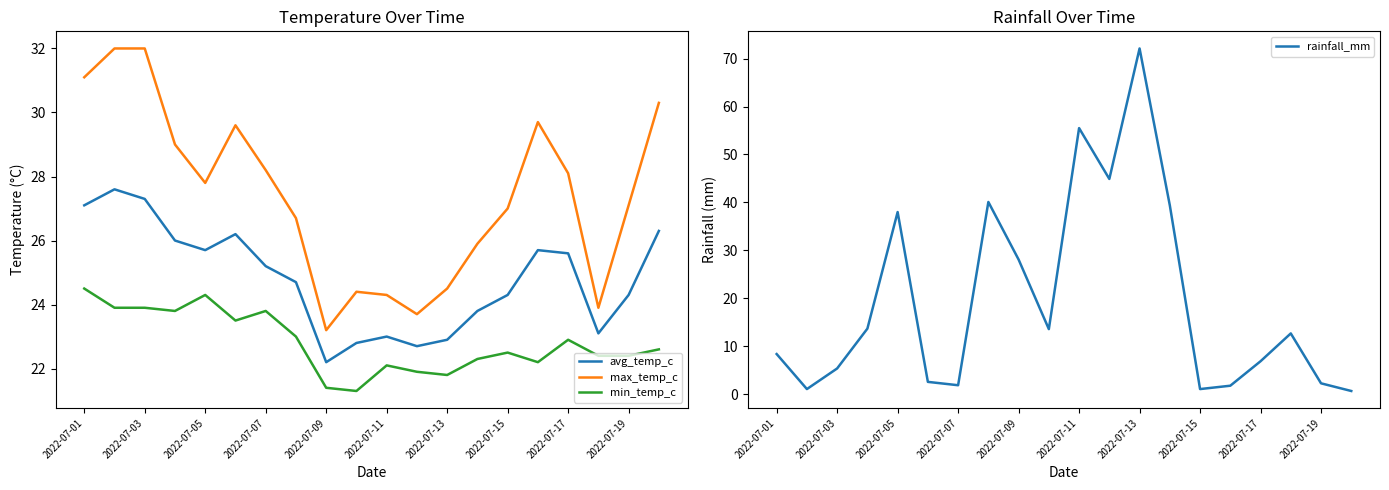

At which label does rainfall_mm reach its peak?

2022-07-13